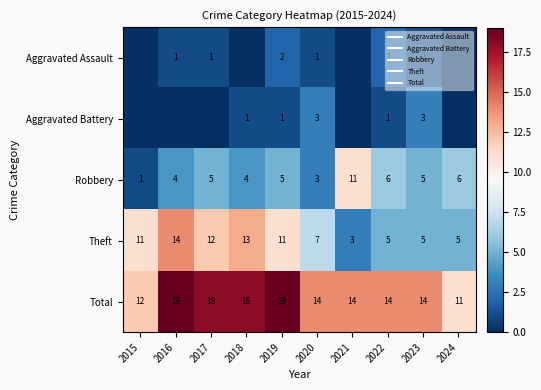

Is it true that Aggravated Assault equals 0 at 2024?

True